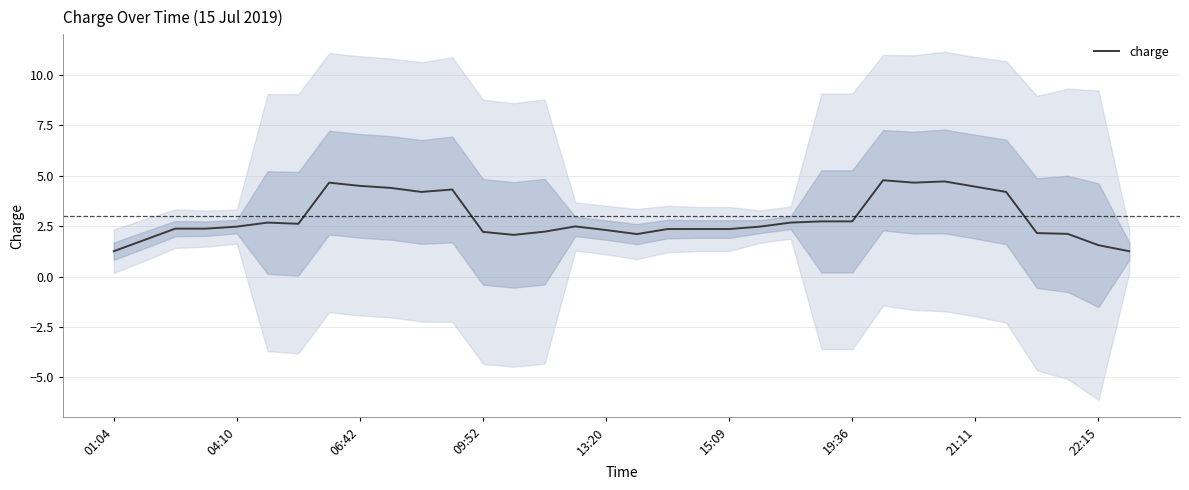

What is the value of the 33rd point from the left?

1.6